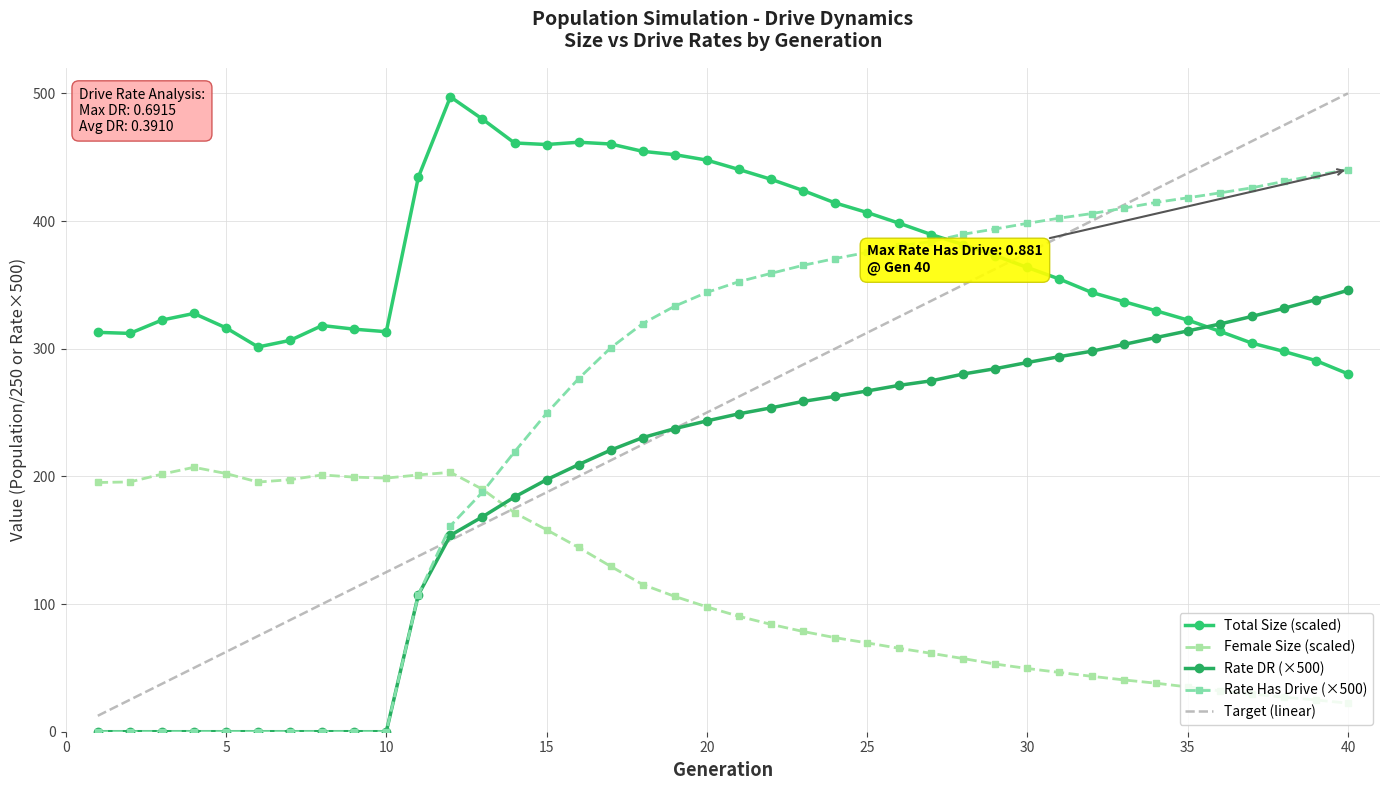

How many categories are shown in the chart?

40